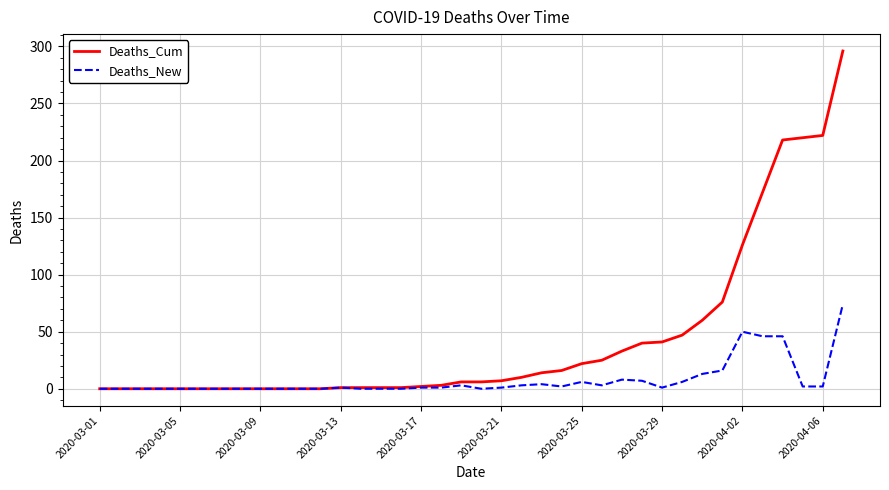

Count the number of categories in the chart.

38